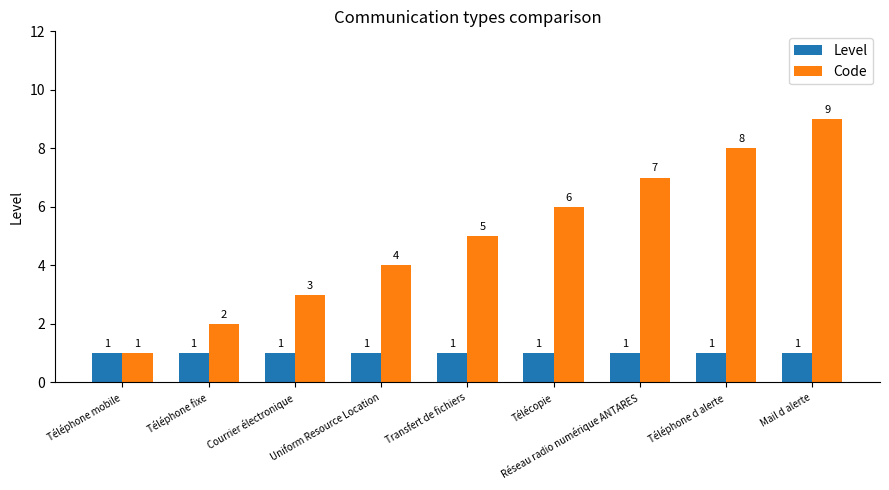

Which category has the lowest value in the Code series?

Téléphone mobile